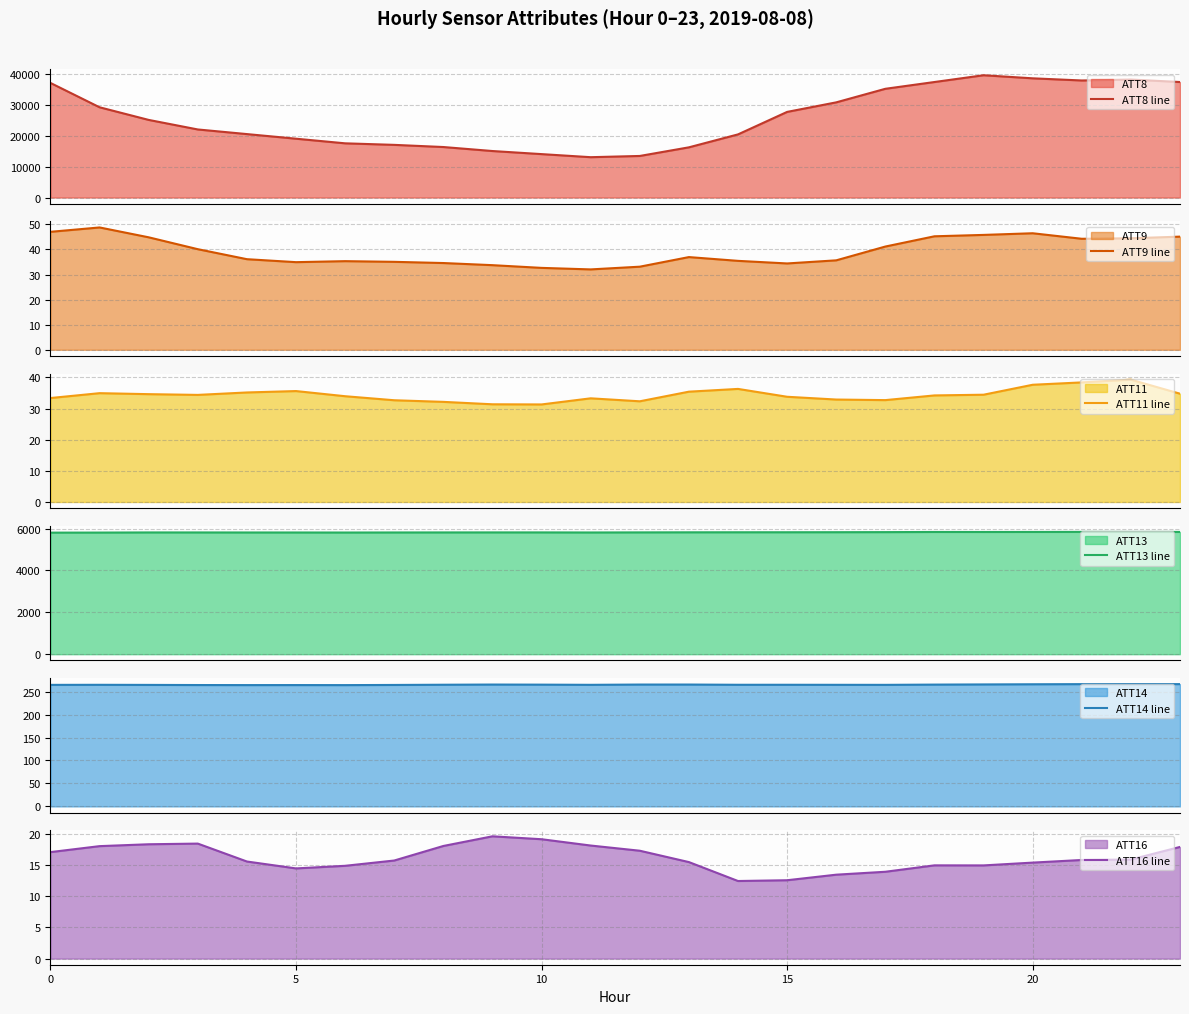

At which label does ATT13 line first exceed 5819?

12